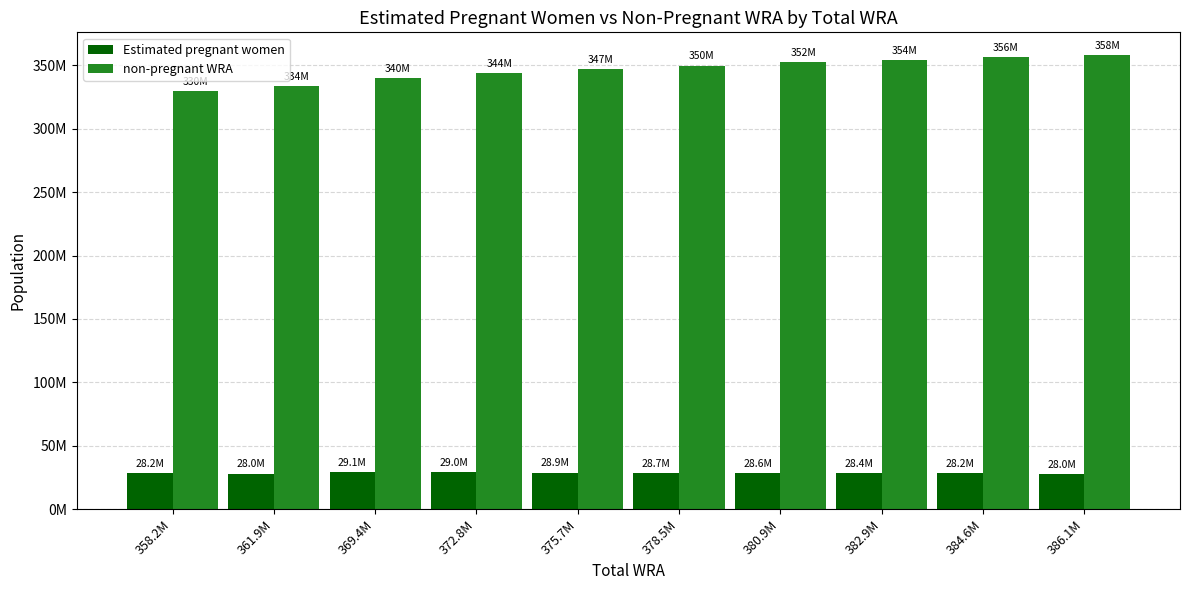

Which series has the widest spread of values?

non-pregnant WRA